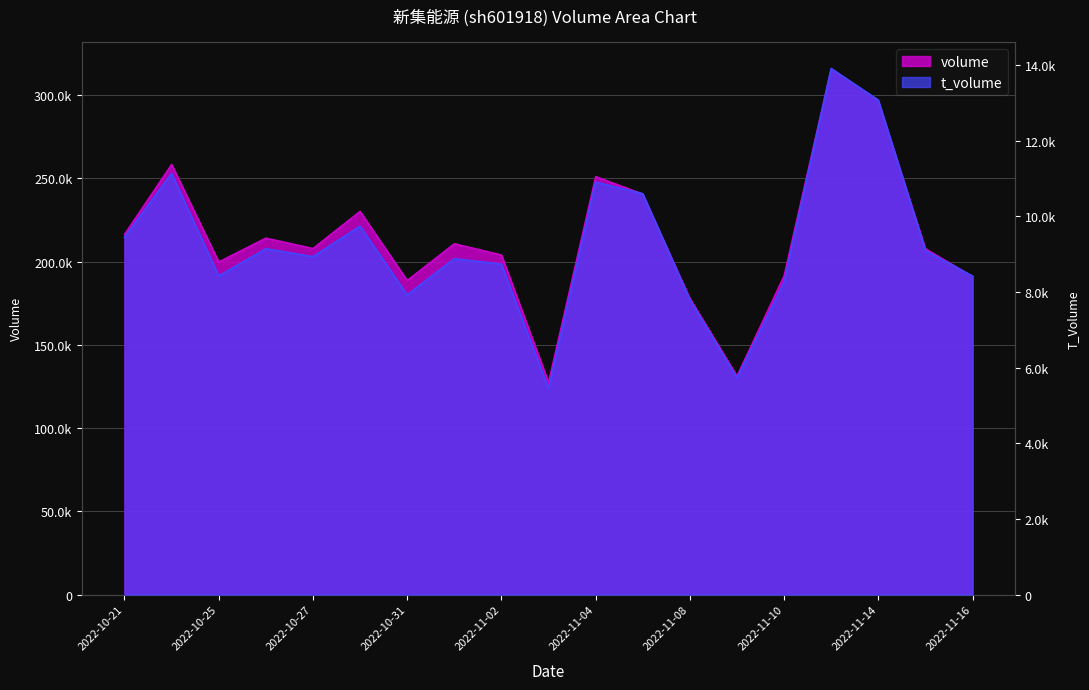

What is the smallest value displayed?

5446